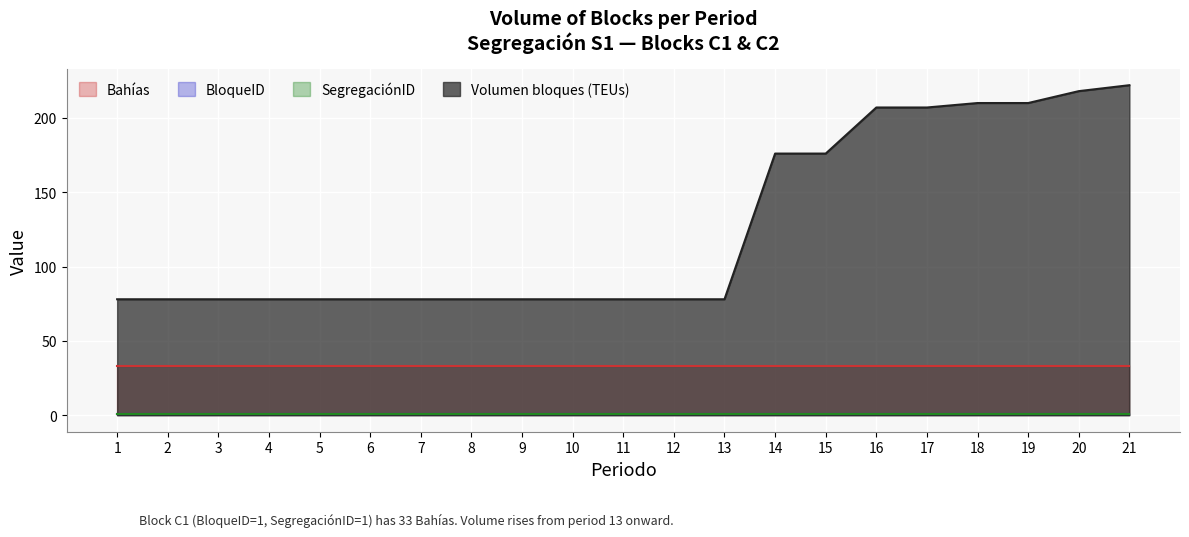

Reading left to right, list all the values displayed in this chart.

Volumen bloques (TEUs): 78	78	78	78	78	78	78	78	78	78	78	78	78	176	176	207	207	210	210	218	222
BloqueID: 1	1	1	1	1	1	1	1	1	1	1	1	1	1	1	1	1	1	1	1	1
Bahias: 33	33	33	33	33	33	33	33	33	33	33	33	33	33	33	33	33	33	33	33	33
SegregacionID: 1	1	1	1	1	1	1	1	1	1	1	1	1	1	1	1	1	1	1	1	1